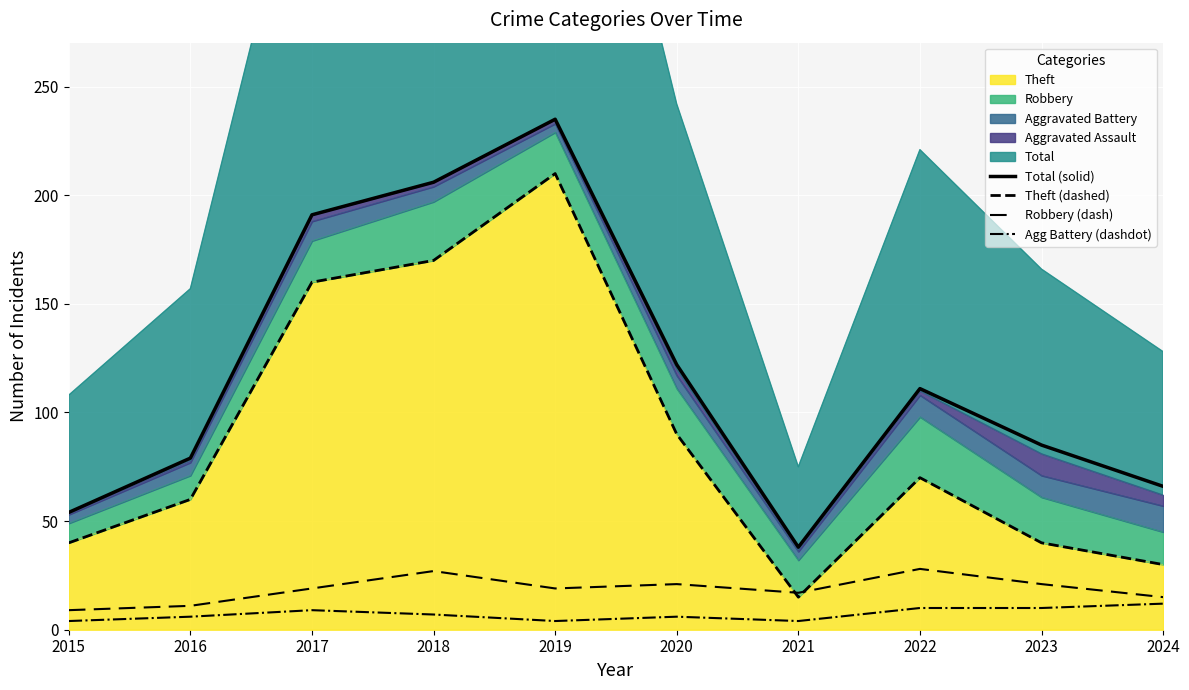

Reading left to right, list all the values displayed in this chart.

Total (solid): 2015=54	2016=79	2017=191	2018=206	2019=235	2020=122	2021=38	2022=111	2023=85	2024=66
Theft (dashed): 2015=40	2016=60	2017=160	2018=170	2019=210	2020=90	2021=15	2022=70	2023=40	2024=30
Robbery (dash): 2015=9	2016=11	2017=19	2018=27	2019=19	2020=21	2021=17	2022=28	2023=21	2024=15
Agg Battery (dashdot): 2015=4	2016=6	2017=9	2018=7	2019=4	2020=6	2021=4	2022=10	2023=10	2024=12